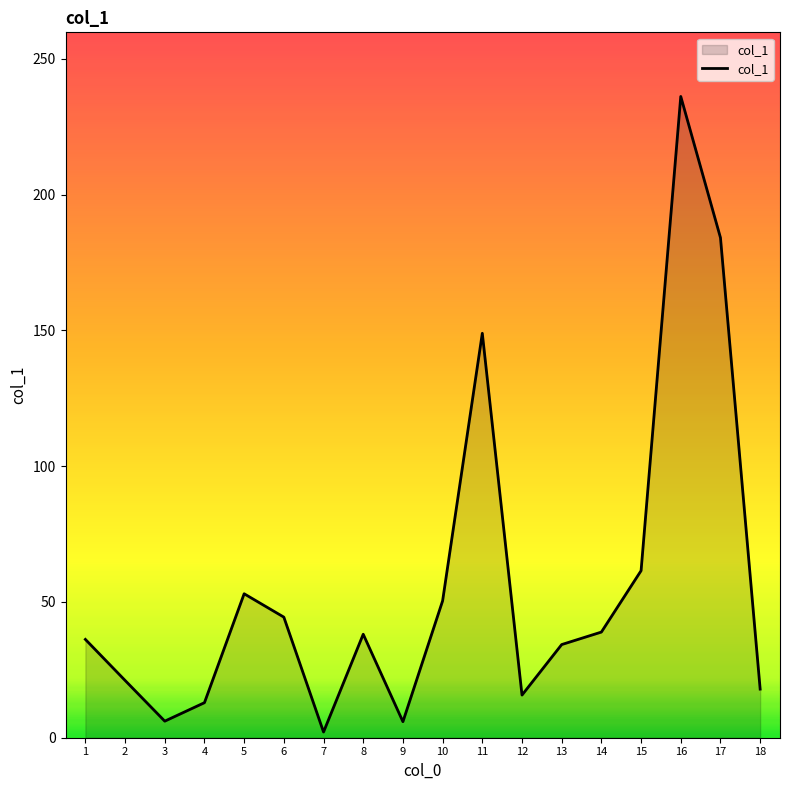

What is the sum of all values?

1007.6